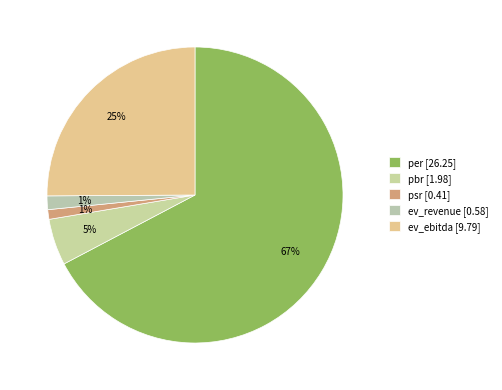

What is the smallest slice in the pie chart?

psr